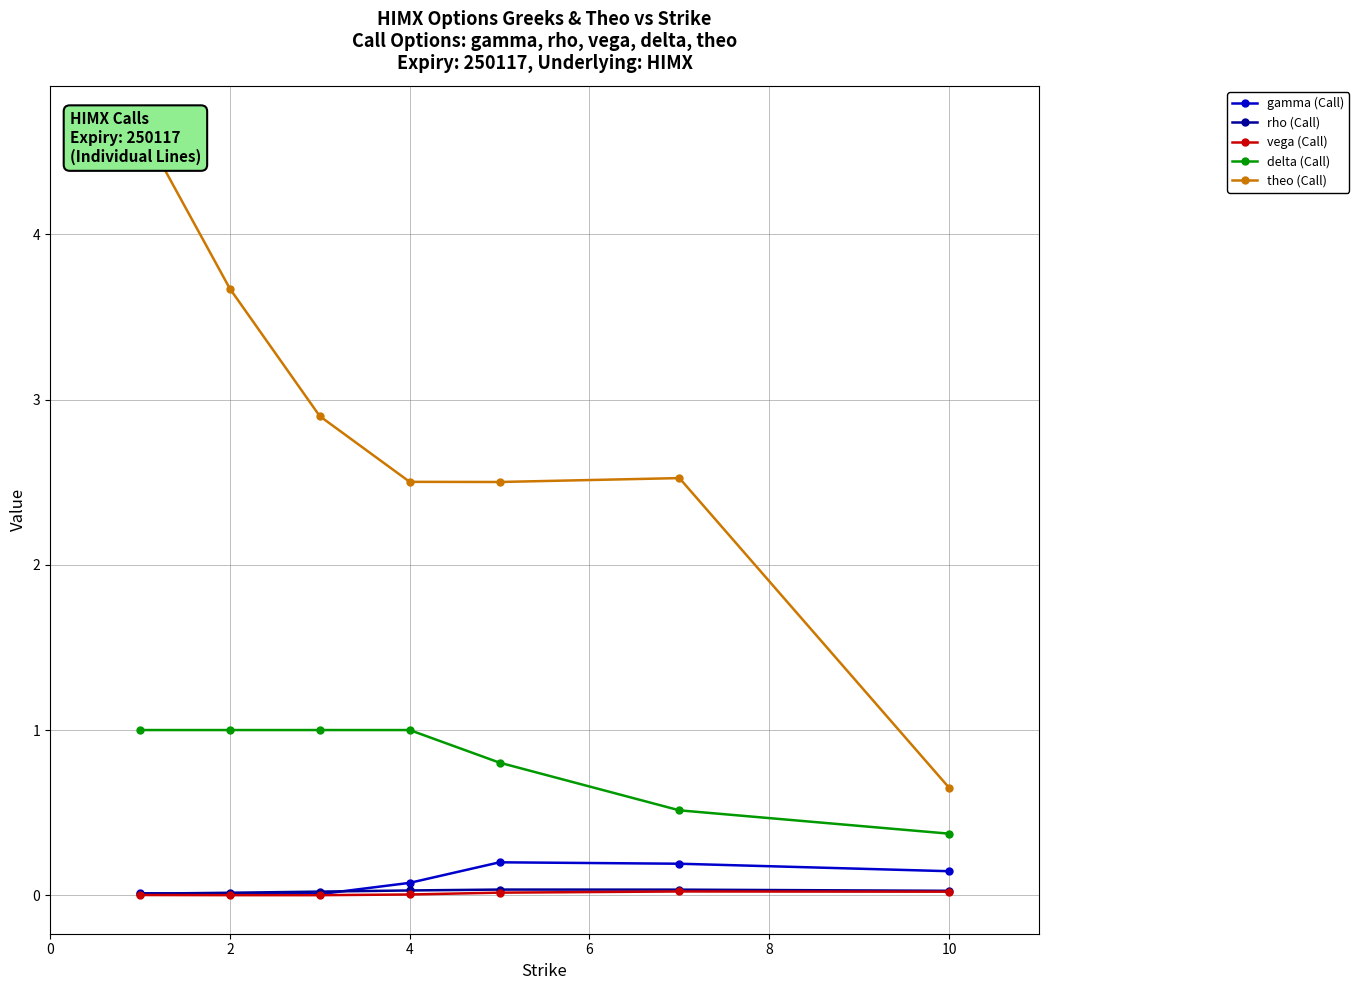

What is the value of the theo (Call) point at the 2nd from the left?

3.7